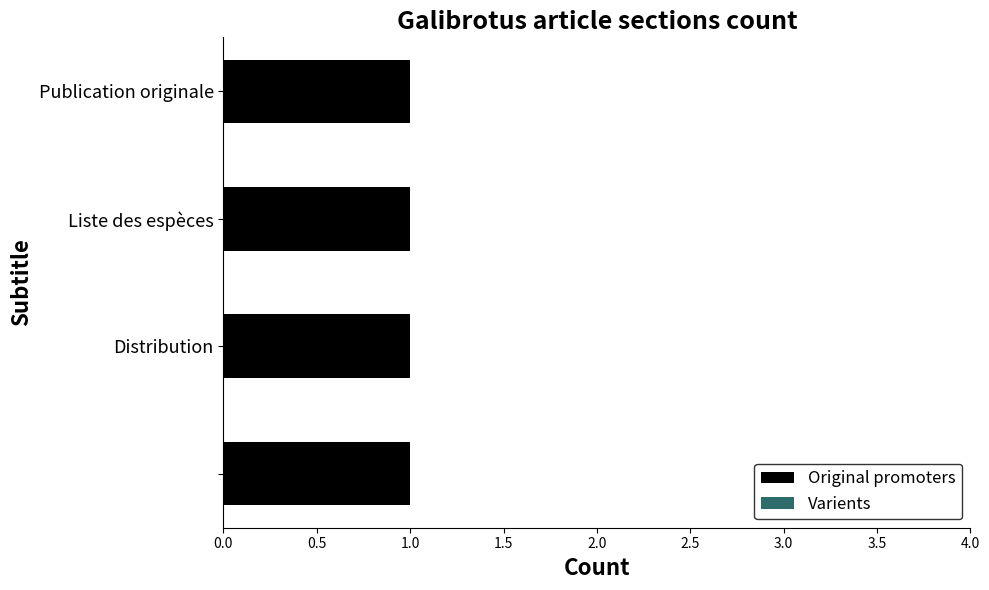

What is the minimum value for Original promoters?

1